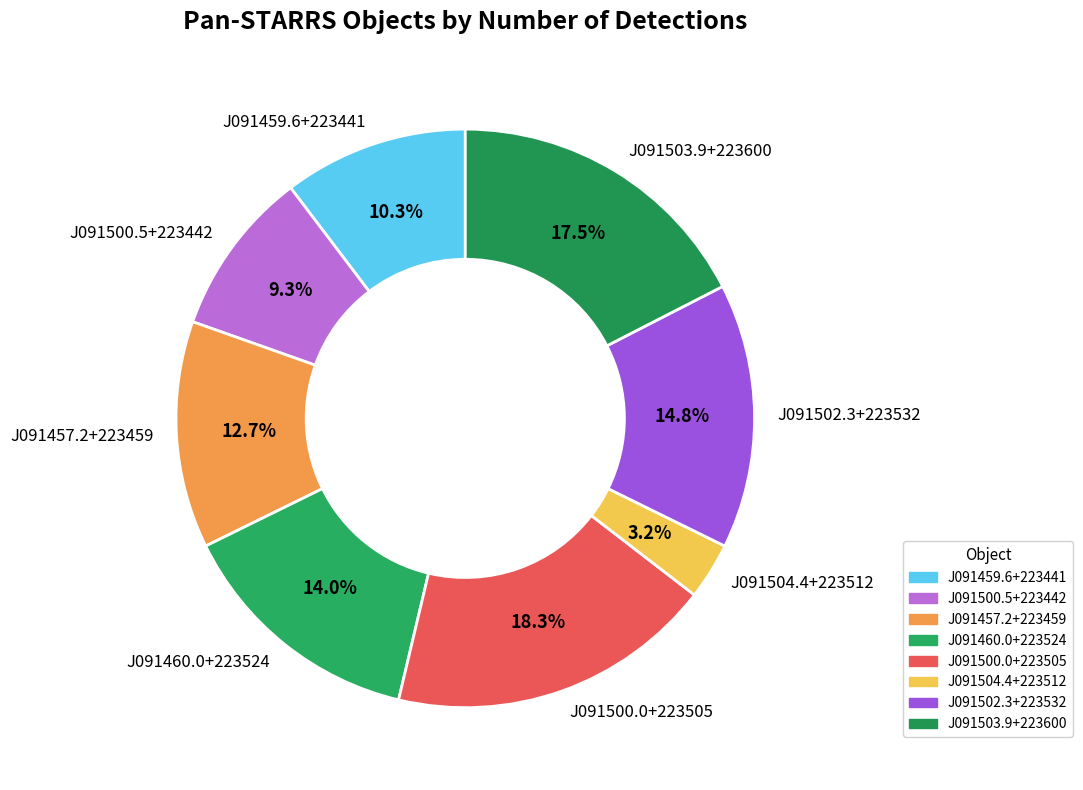

Which has a higher value, J091500.5+223442 or J091457.2+223459?

J091457.2+223459